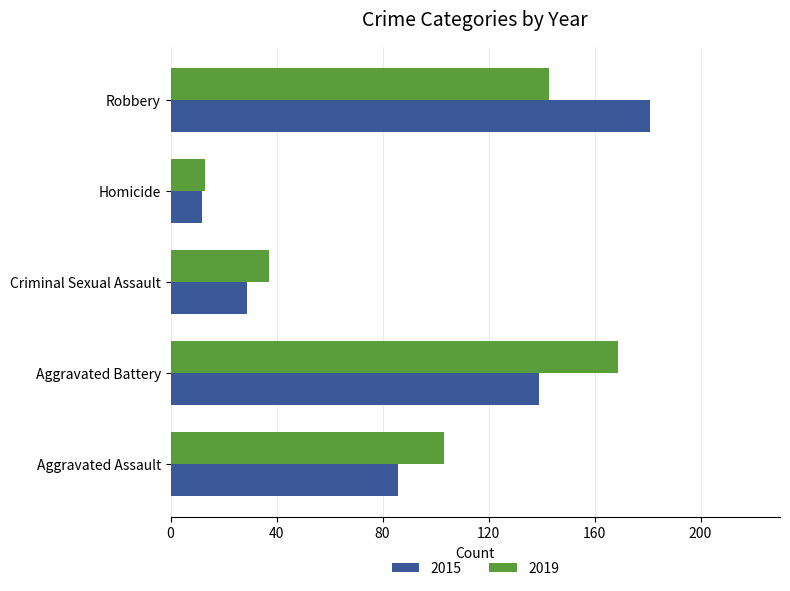

The 2019 series shows 88 at Aggravated Battery. True or false?

False